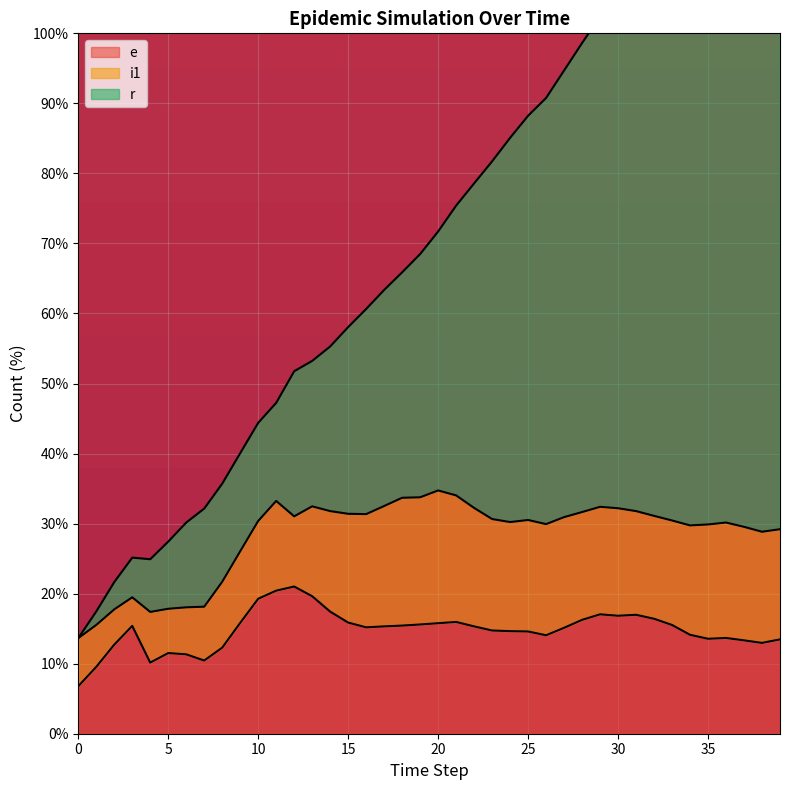

What is the lowest value of the e series?

6.8